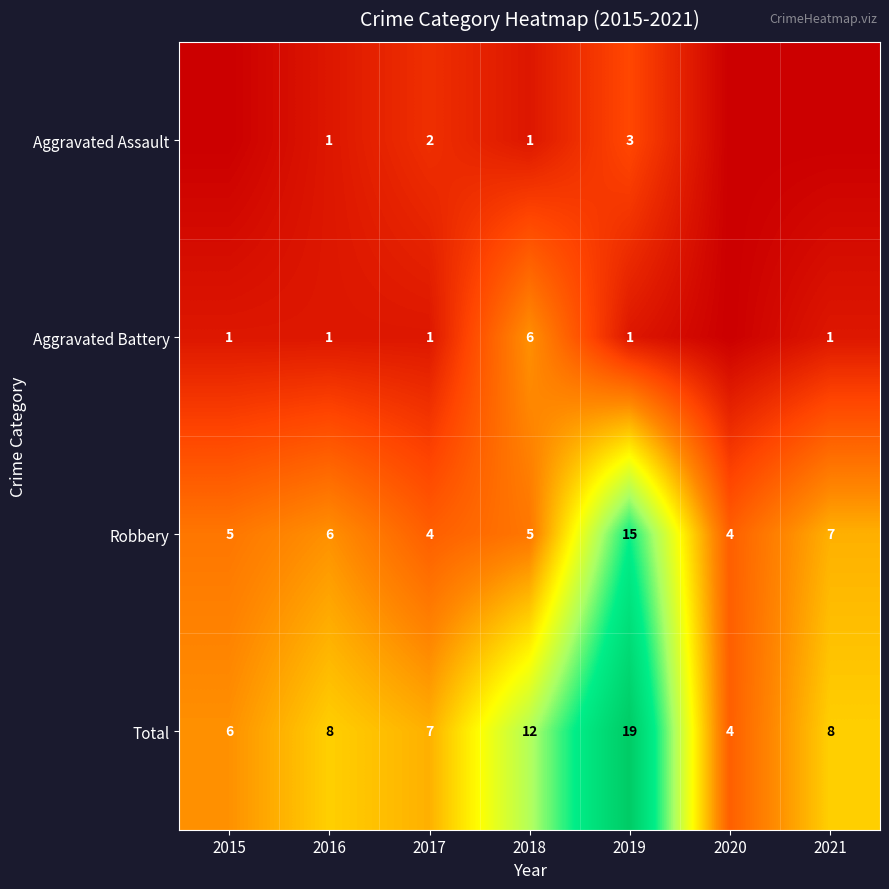

What is the highest value of the Robbery series?

15